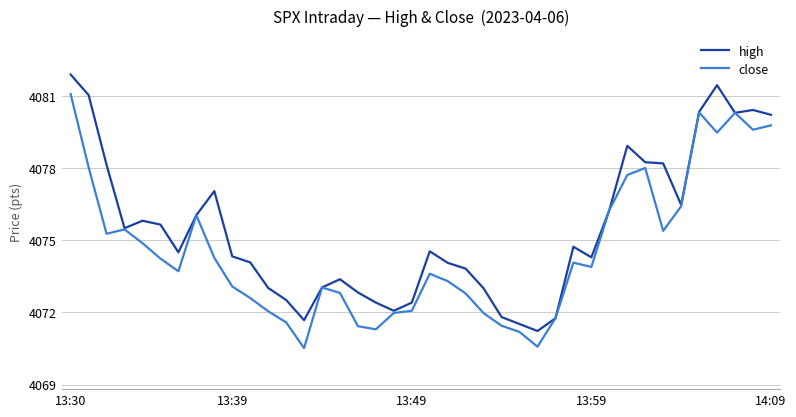

What is the average value of the high series?

4075.5